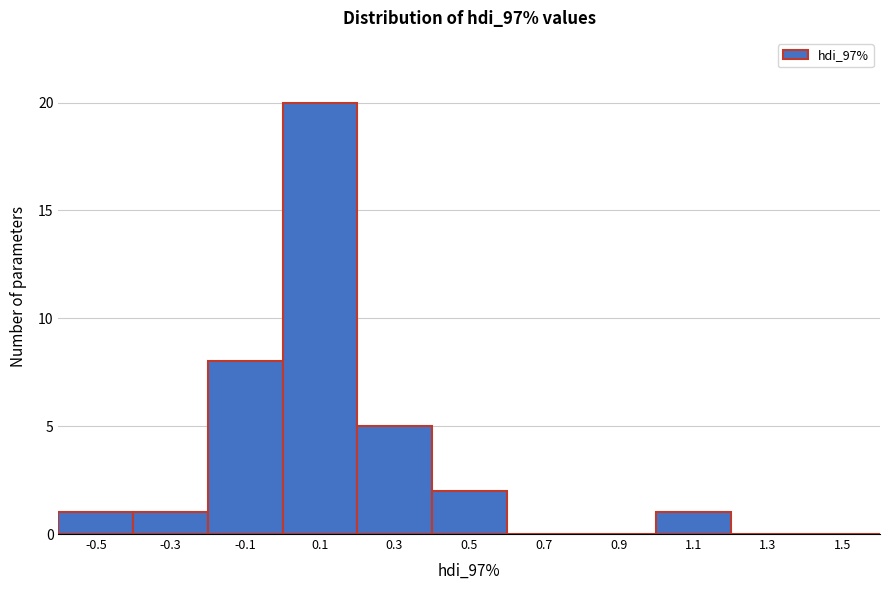

Reading right to left, transcribe all the data shown in this chart.

1.5=0	1.3=0	1.1=1	0.9=0	0.7=0	0.5=2	0.3=5	0.1=20	-0.1=8	-0.3=1	-0.5=1